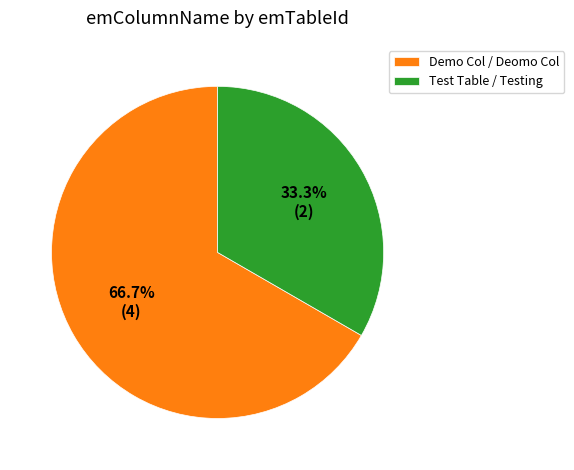

Which slice is the smallest?

Test Table / Testing